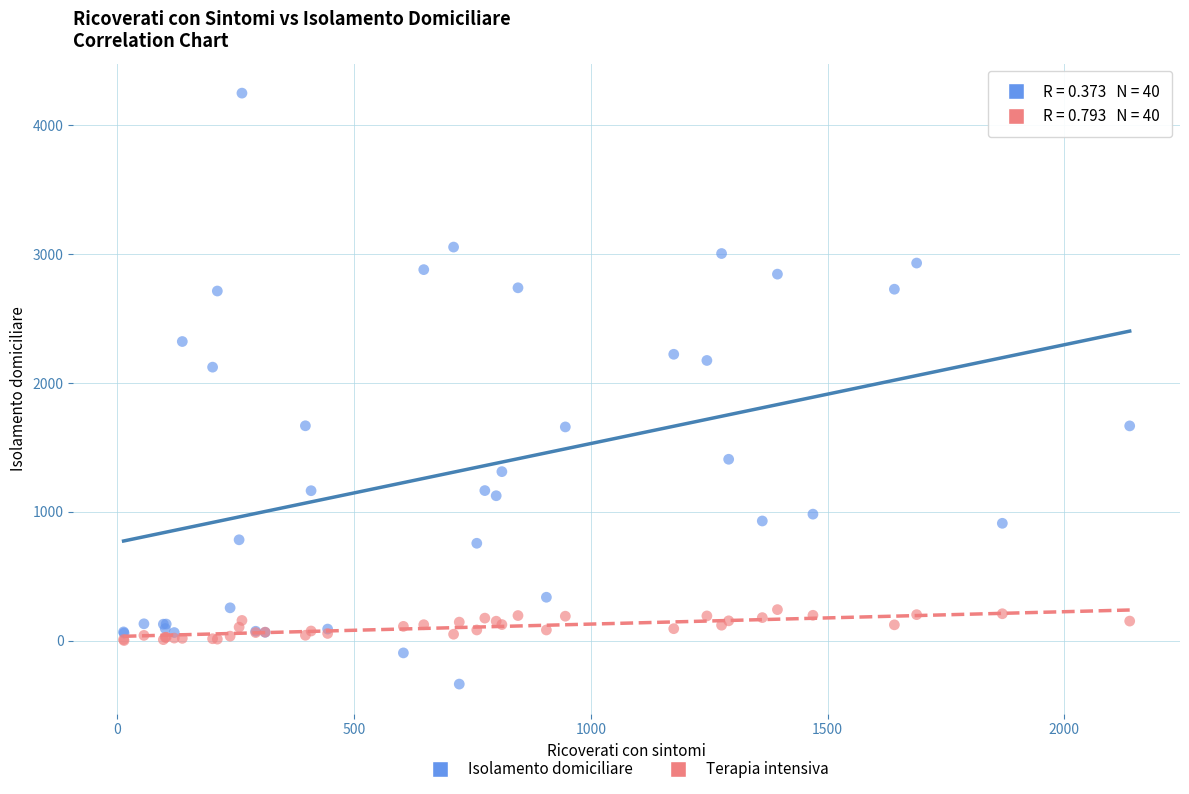

Across all series, what Y value is closest to 1956?

2123